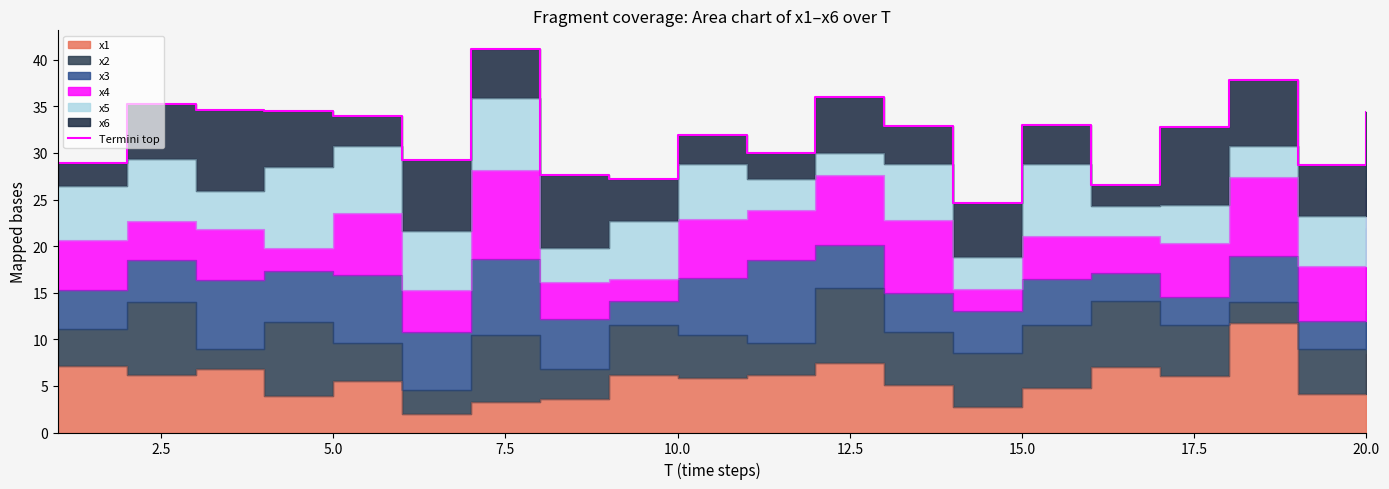

Count the number of values greater than 32.

11